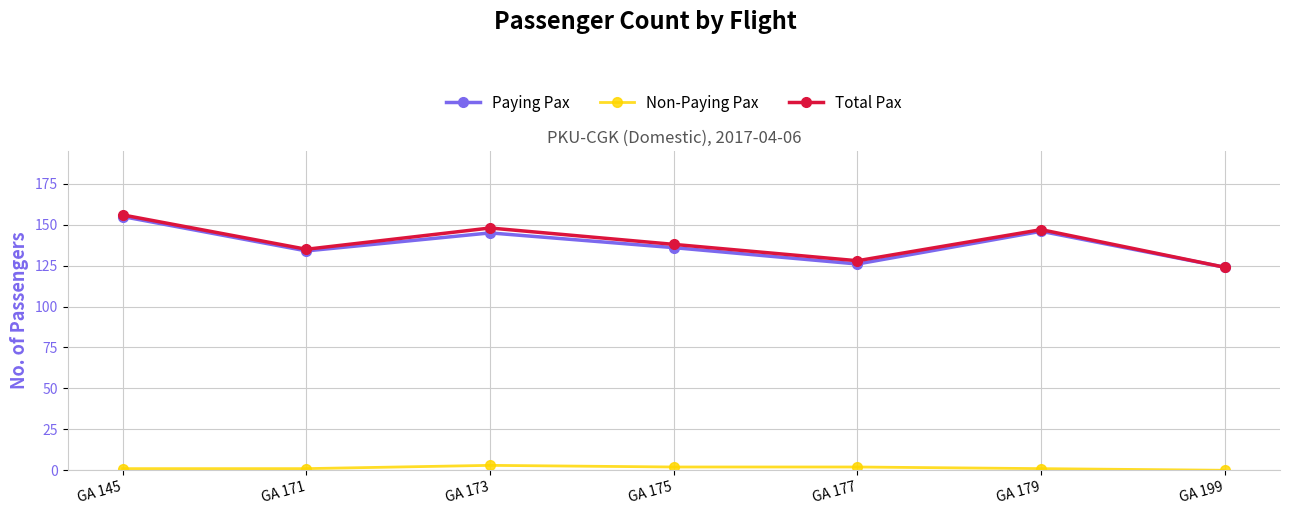

Reading left to right, what are all the values shown in this chart?

Paying Pax: 155	134	145	136	126	146	124
Non-Paying Pax: 1	1	3	2	2	1	0
Total Pax: 156	135	148	138	128	147	124